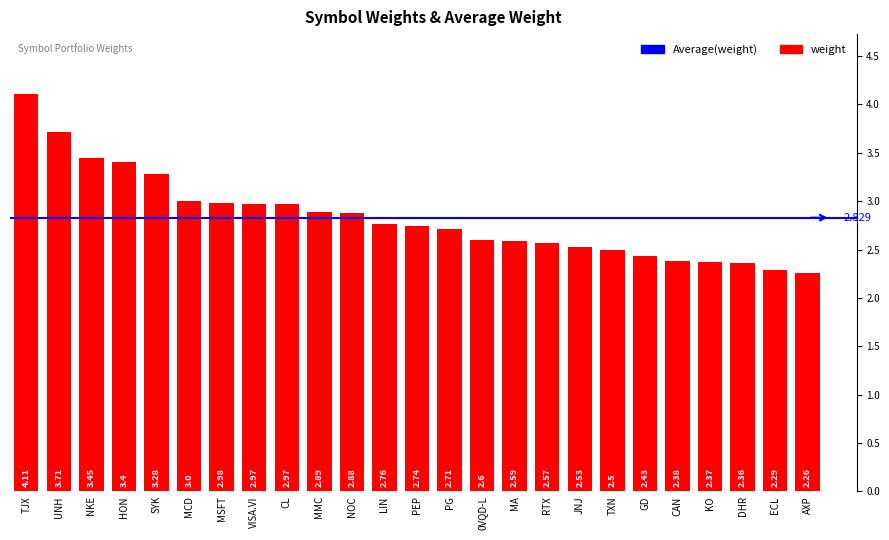

Between RTX and MCD, which is larger?

MCD